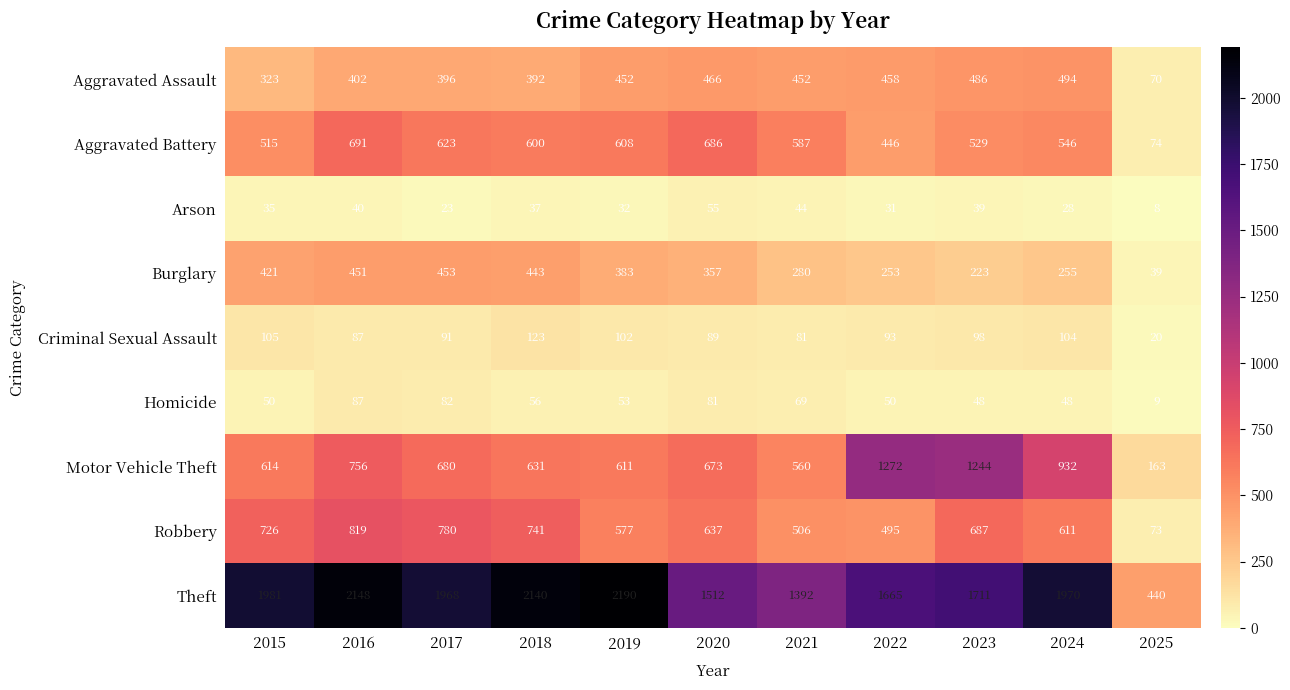

Which series has the widest spread of values?

Theft